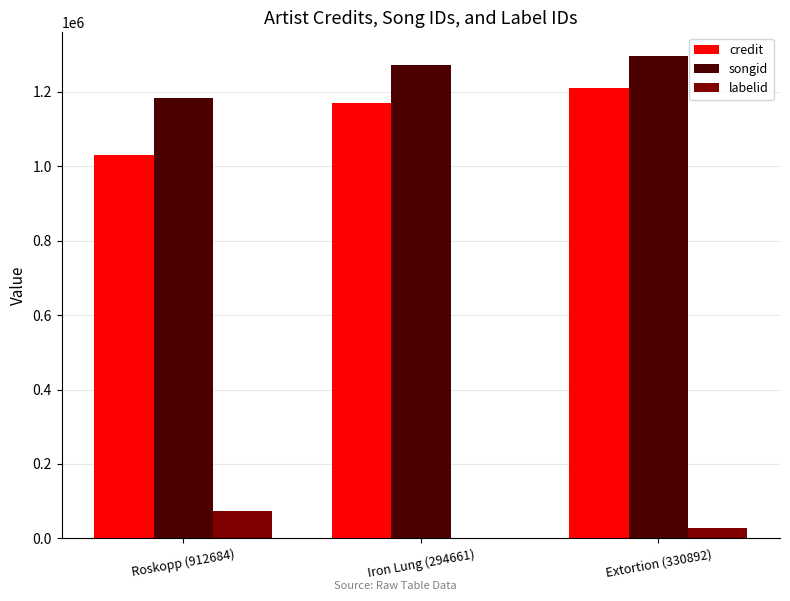

How many series are shown in this chart?

3